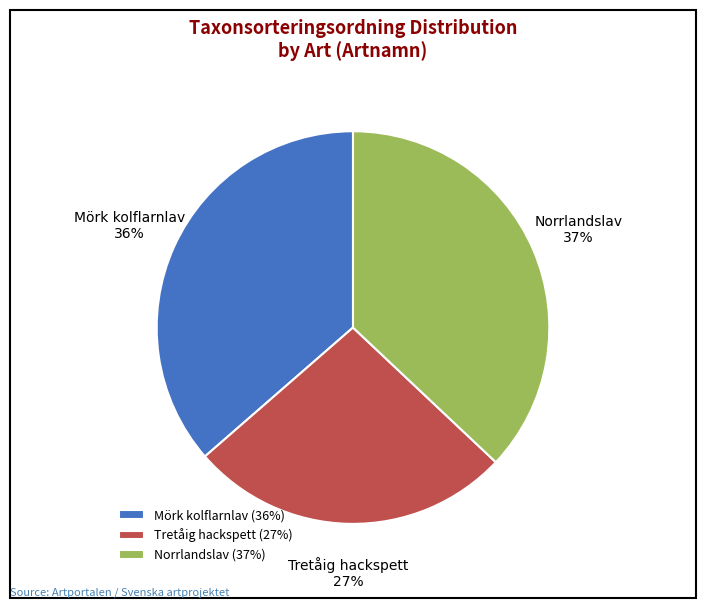

To the nearest percent, what is the difference between the Tretåig hackspett and Norrlandslav slice percentages?

10%